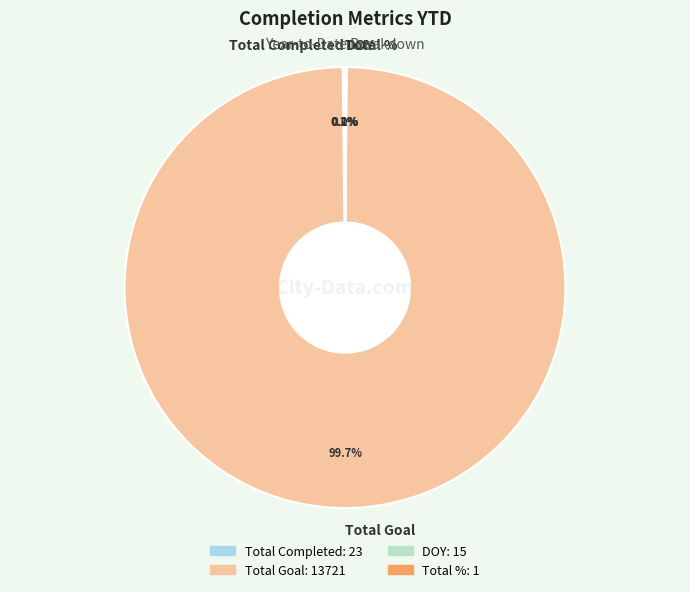

Which category has the biggest portion of the pie?

Total Goal